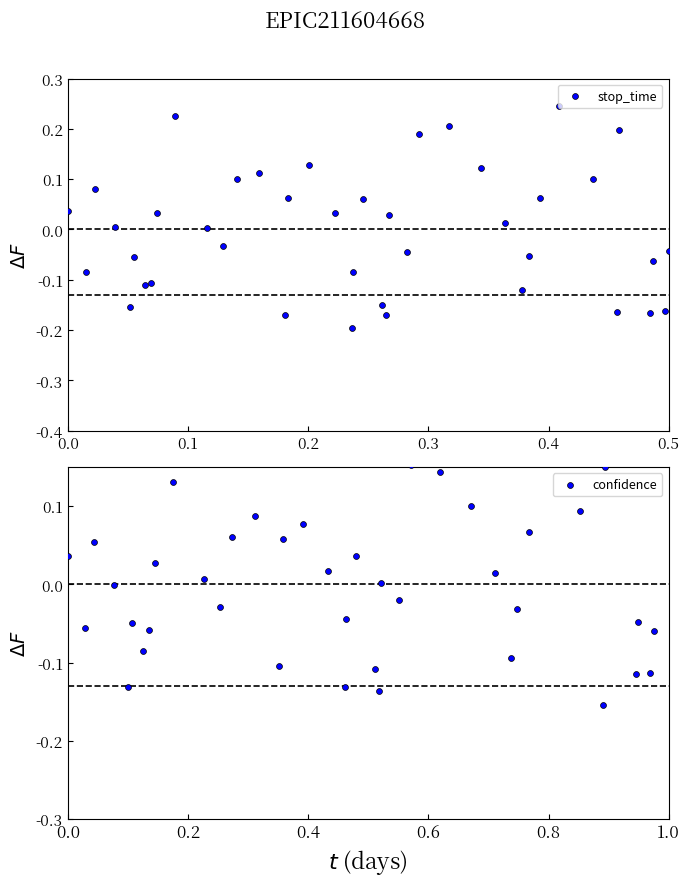

Which series reaches the minimum Y coordinate?

stop_time